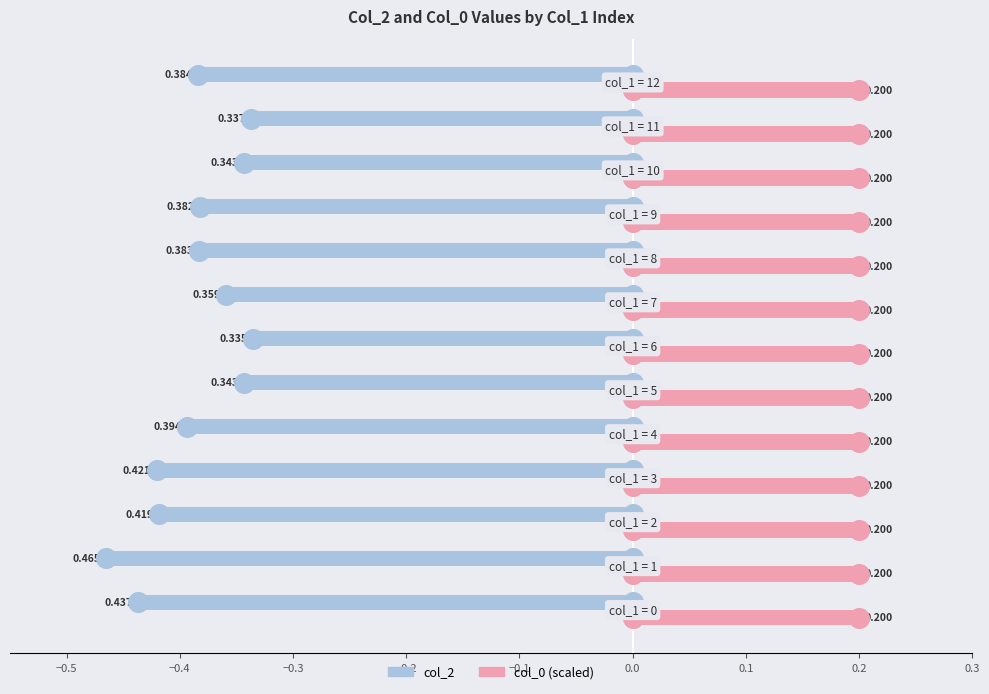

What are all the series names shown in the legend?

col_2, col_0 (scaled)